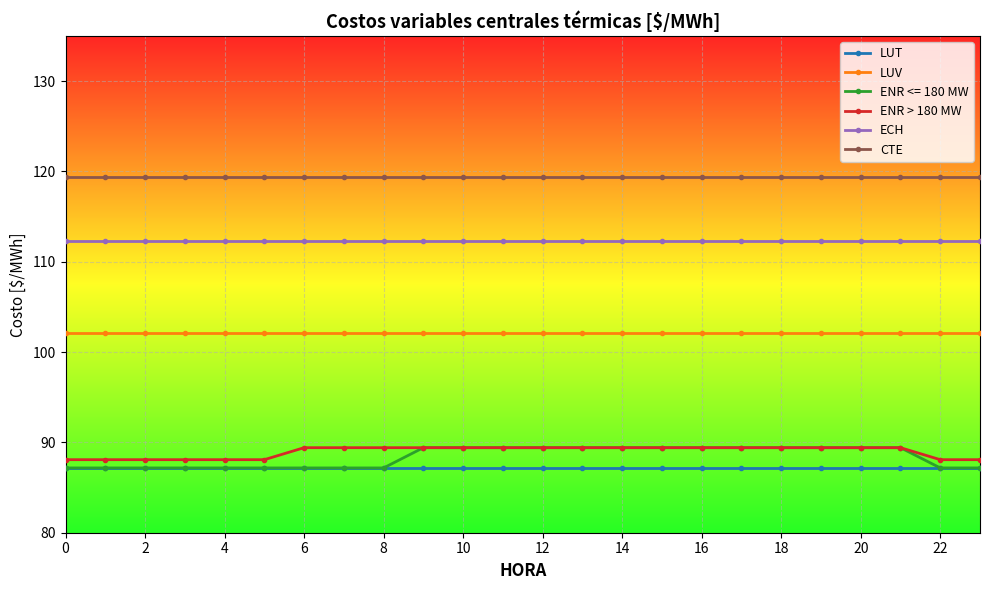

Which series has the largest range (max minus min)?

ENR <= 180 MW